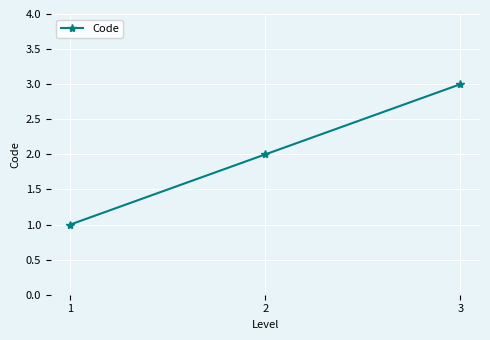

What is the difference between the values at 1 and 2?

1